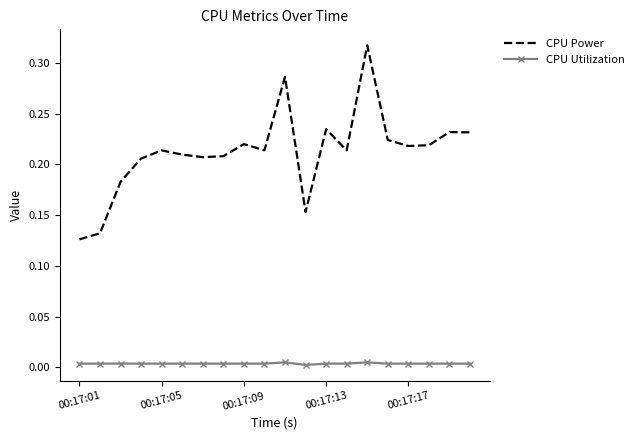

Which series has the largest total across all categories?

CPU Power